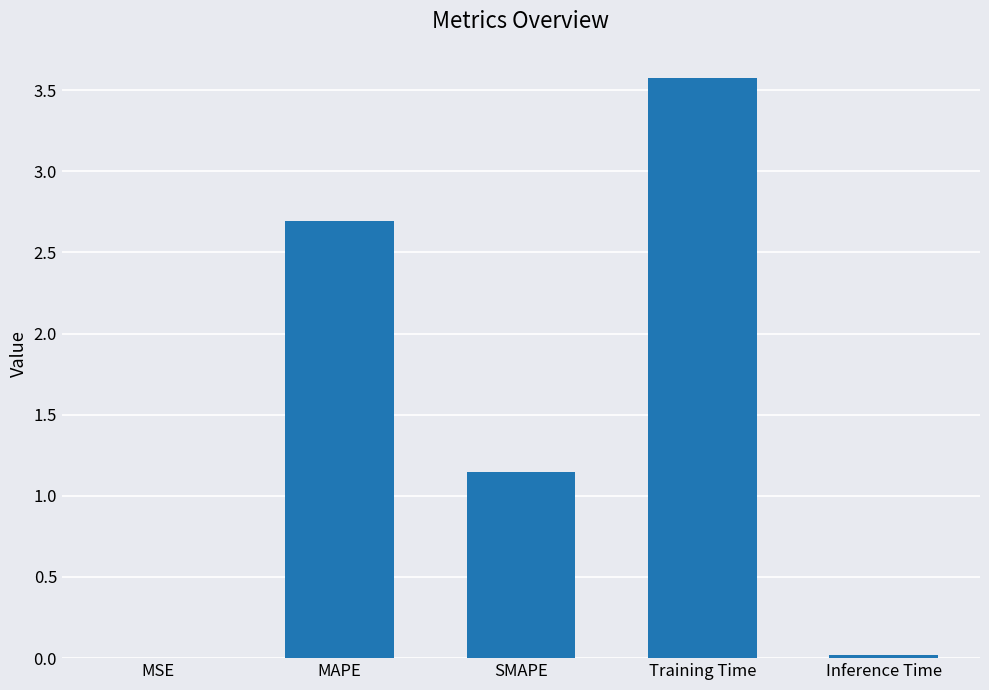

Is it true that the value at Inference Time is 0.0?

True